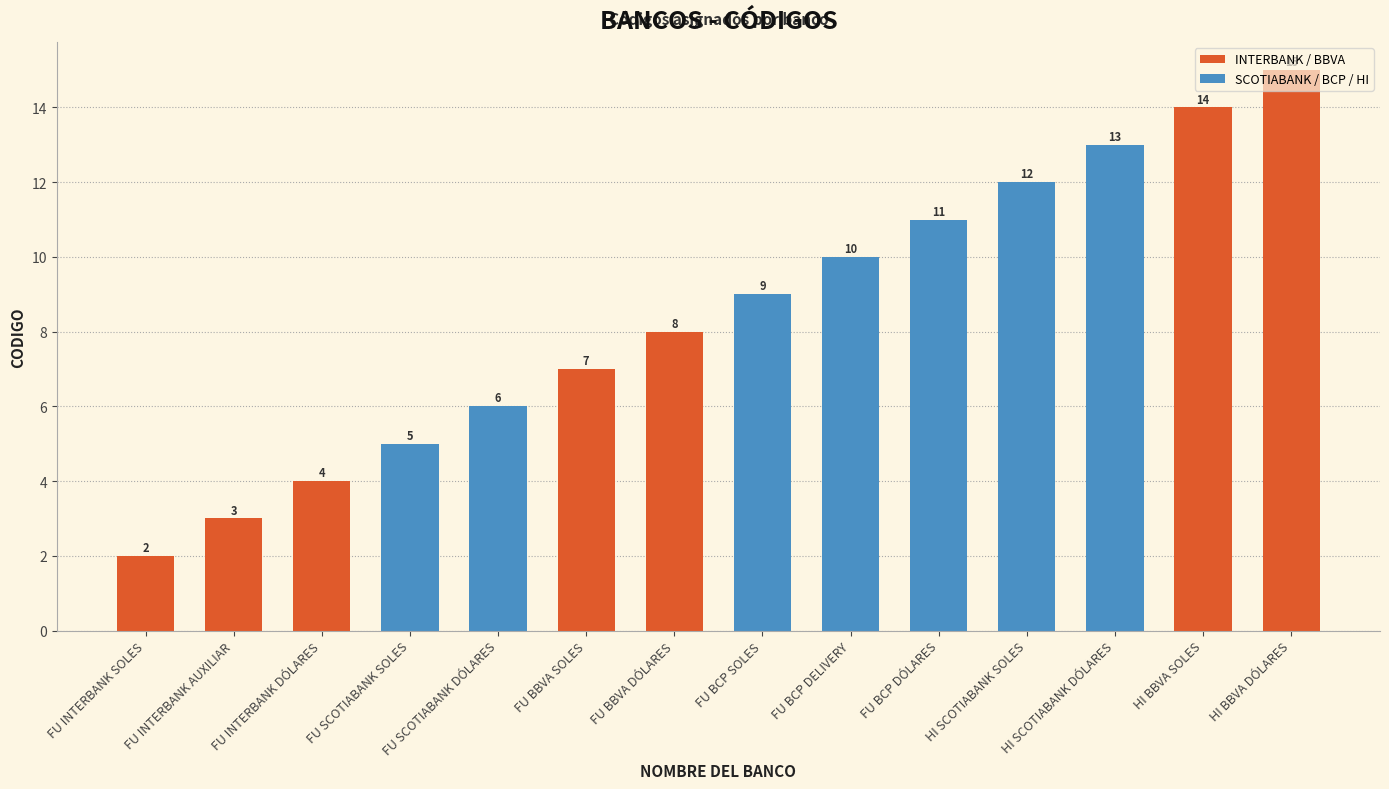

What is the label of the 9th bar from the left?

FU BCP DELIVERY